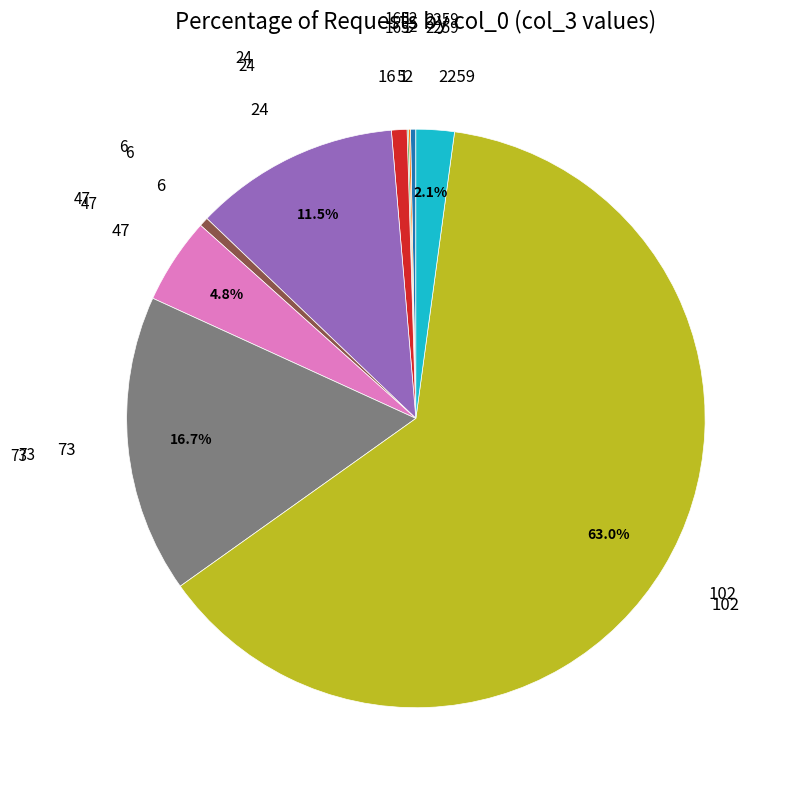

Do 73 and 2 together represent more than half of the pie?

No